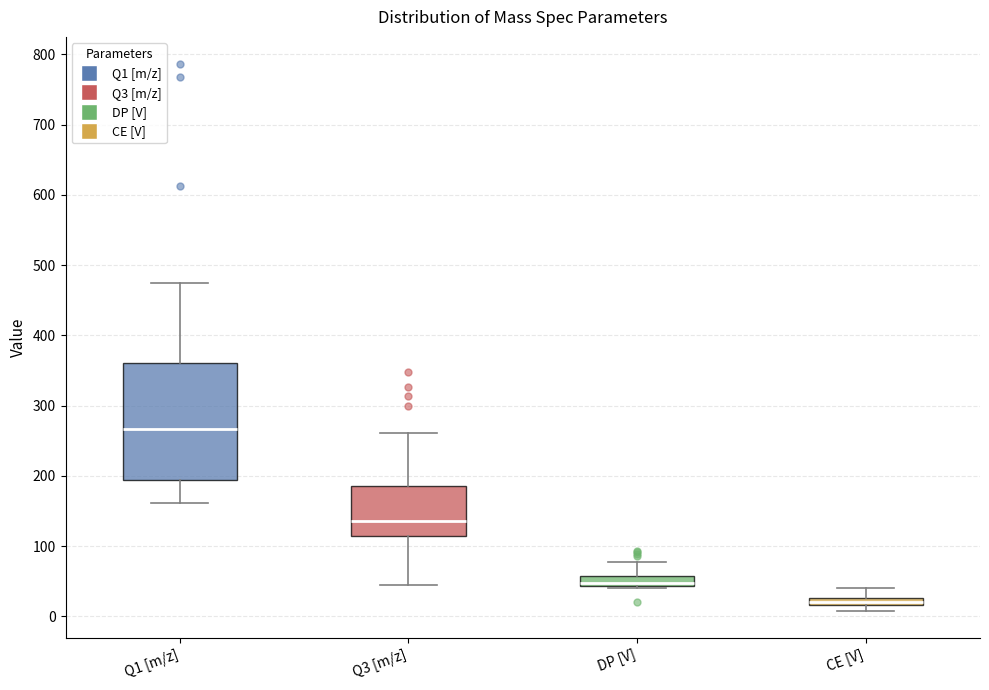

Where does the median line of the box for DP [V] sit on the y-axis? The values are not printed on the chart, so give them approximately, as read against the axis.

50